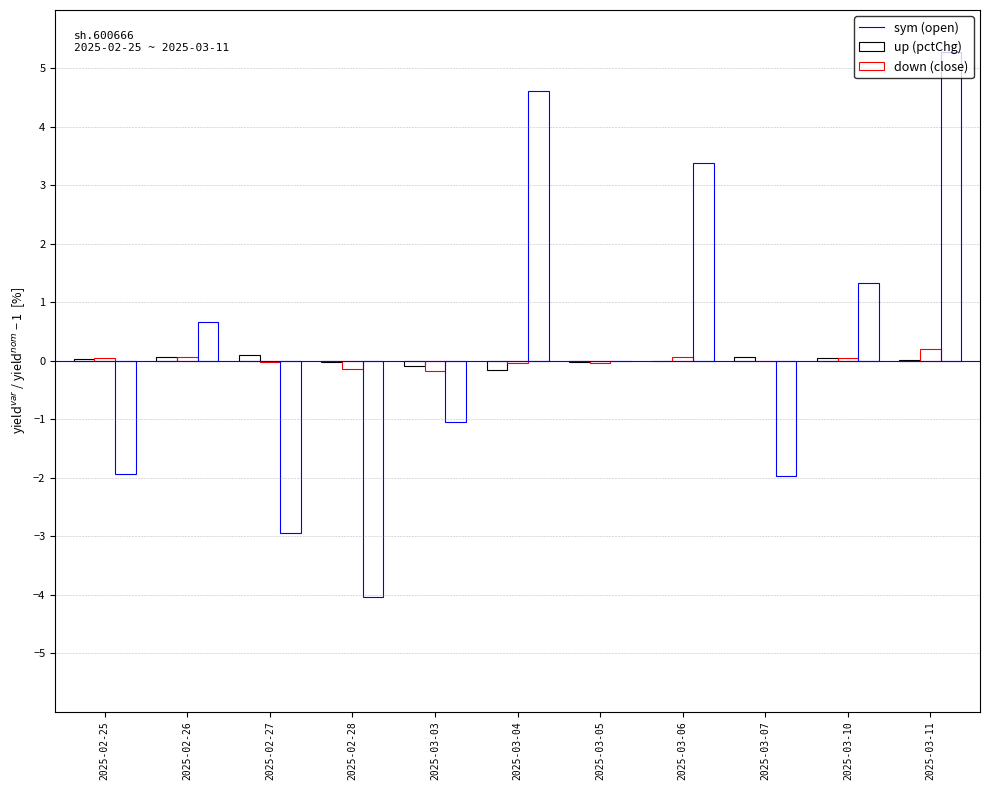

At which category is the sum across all series the highest?

2025-03-11